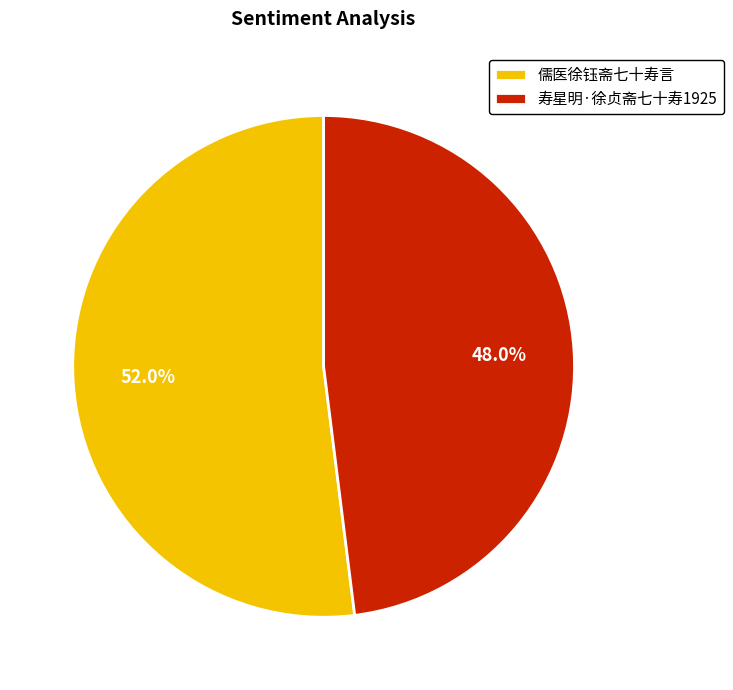

To the nearest percent, what is the difference between the largest and smallest slice percentages?

4%